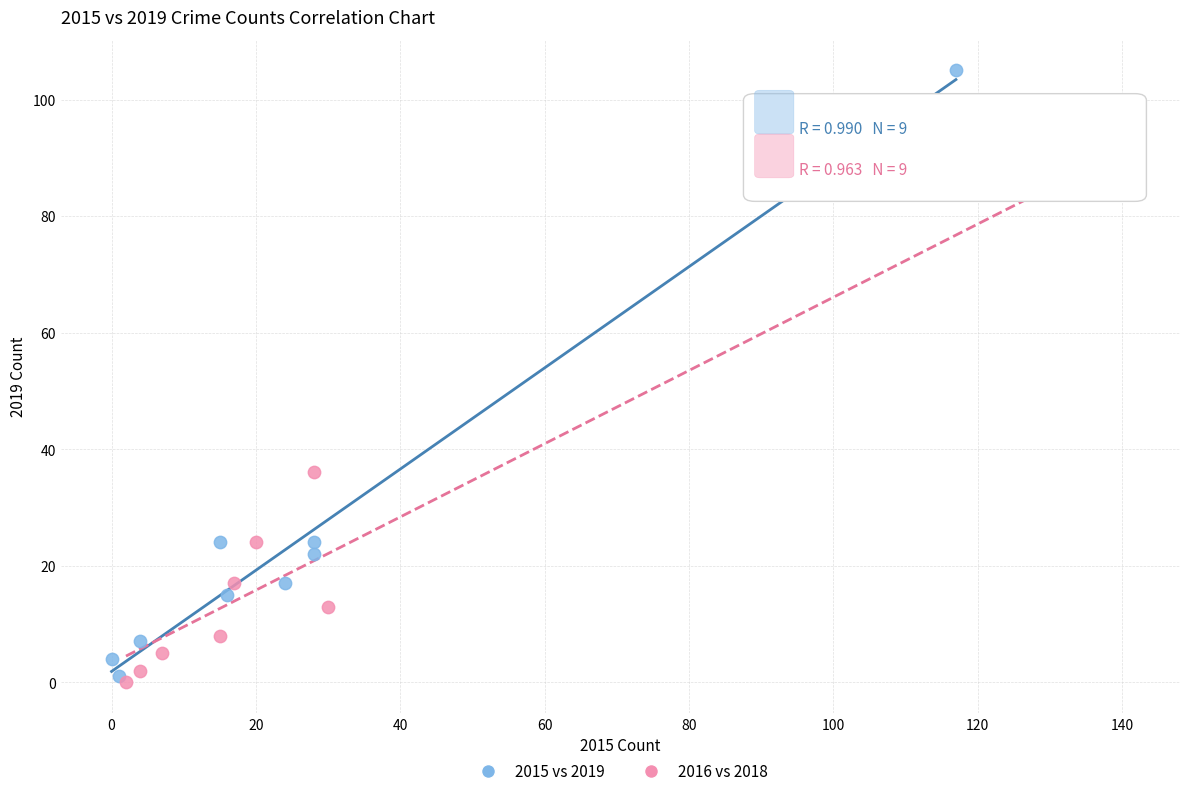

Which series reaches the maximum Y coordinate?

2015 vs 2019